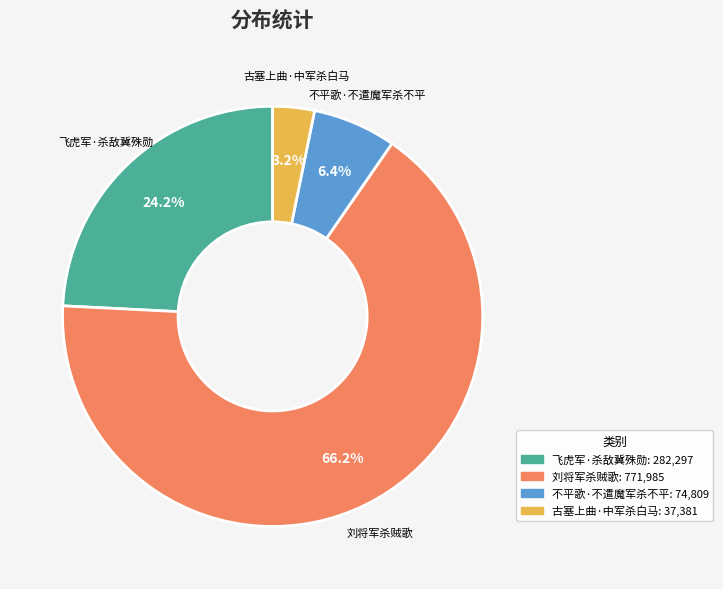

To the nearest percent, what is the difference between the 不平歌·不遣魔军杀不平 and 古塞上曲·中军杀白马 slice percentages?

3%